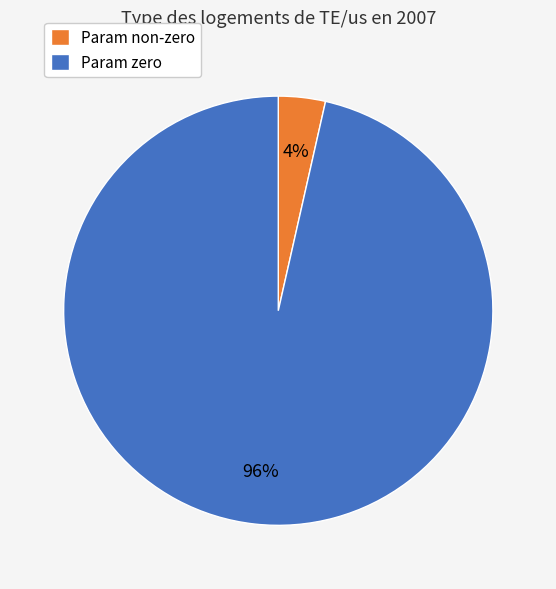

What is the smallest slice in the pie chart?

Param non-zero